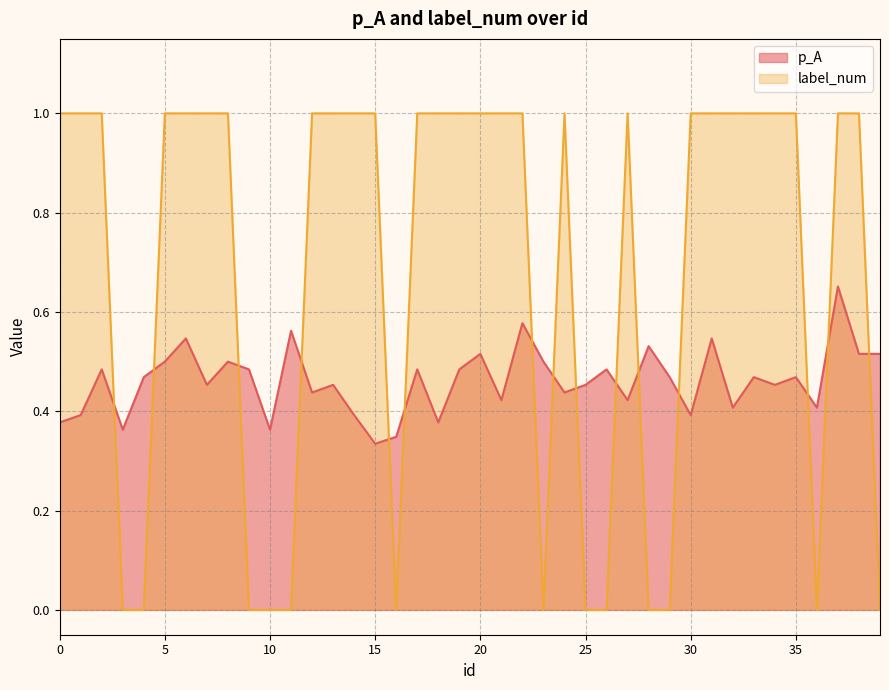

What is the difference between the label_num values at 38 and 16?

1.0